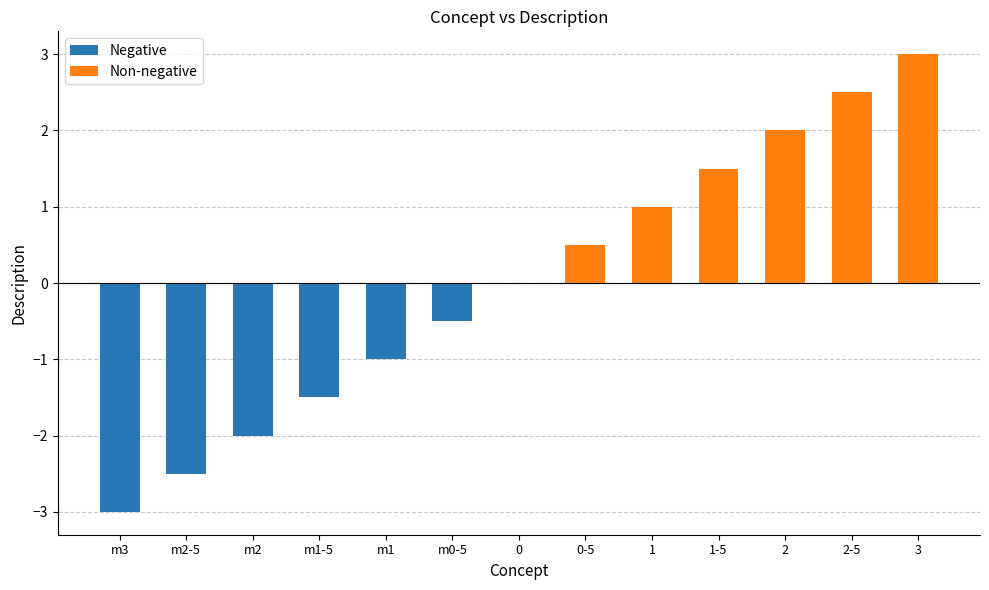

What is the sum of the values at m2 and m1-5?

-3.5